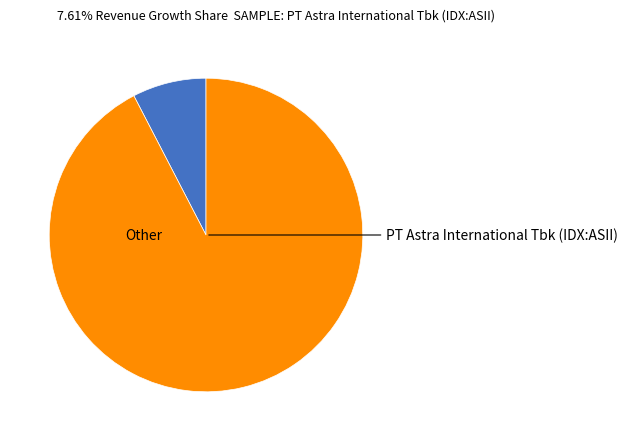

Count the number of slices in the pie.

2